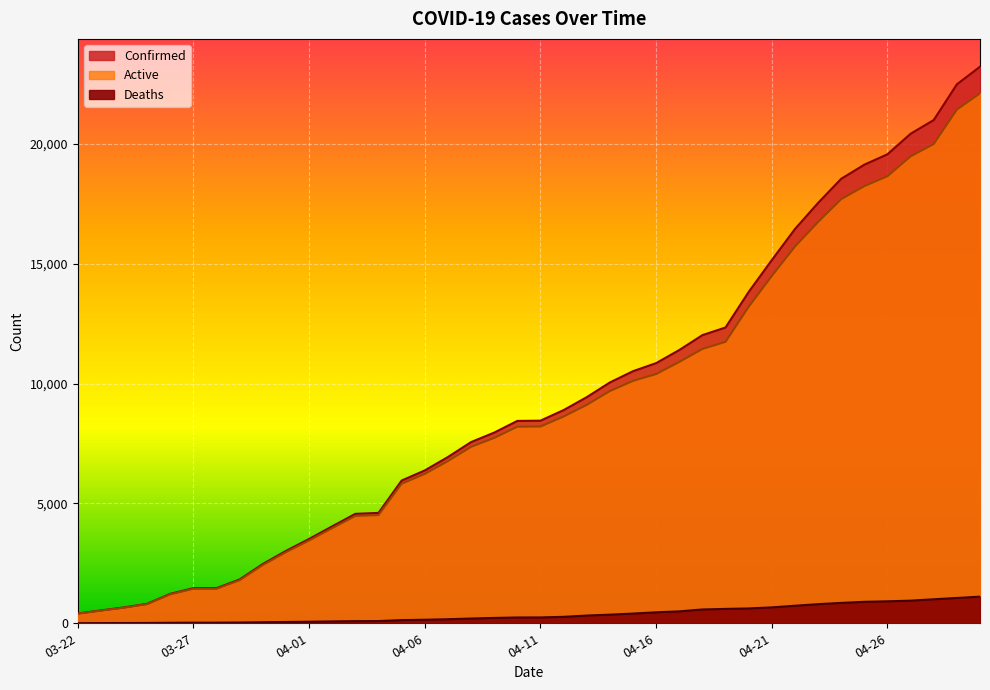

At 03-23, list the series in order from largest to smallest.

Confirmed, Active, Deaths